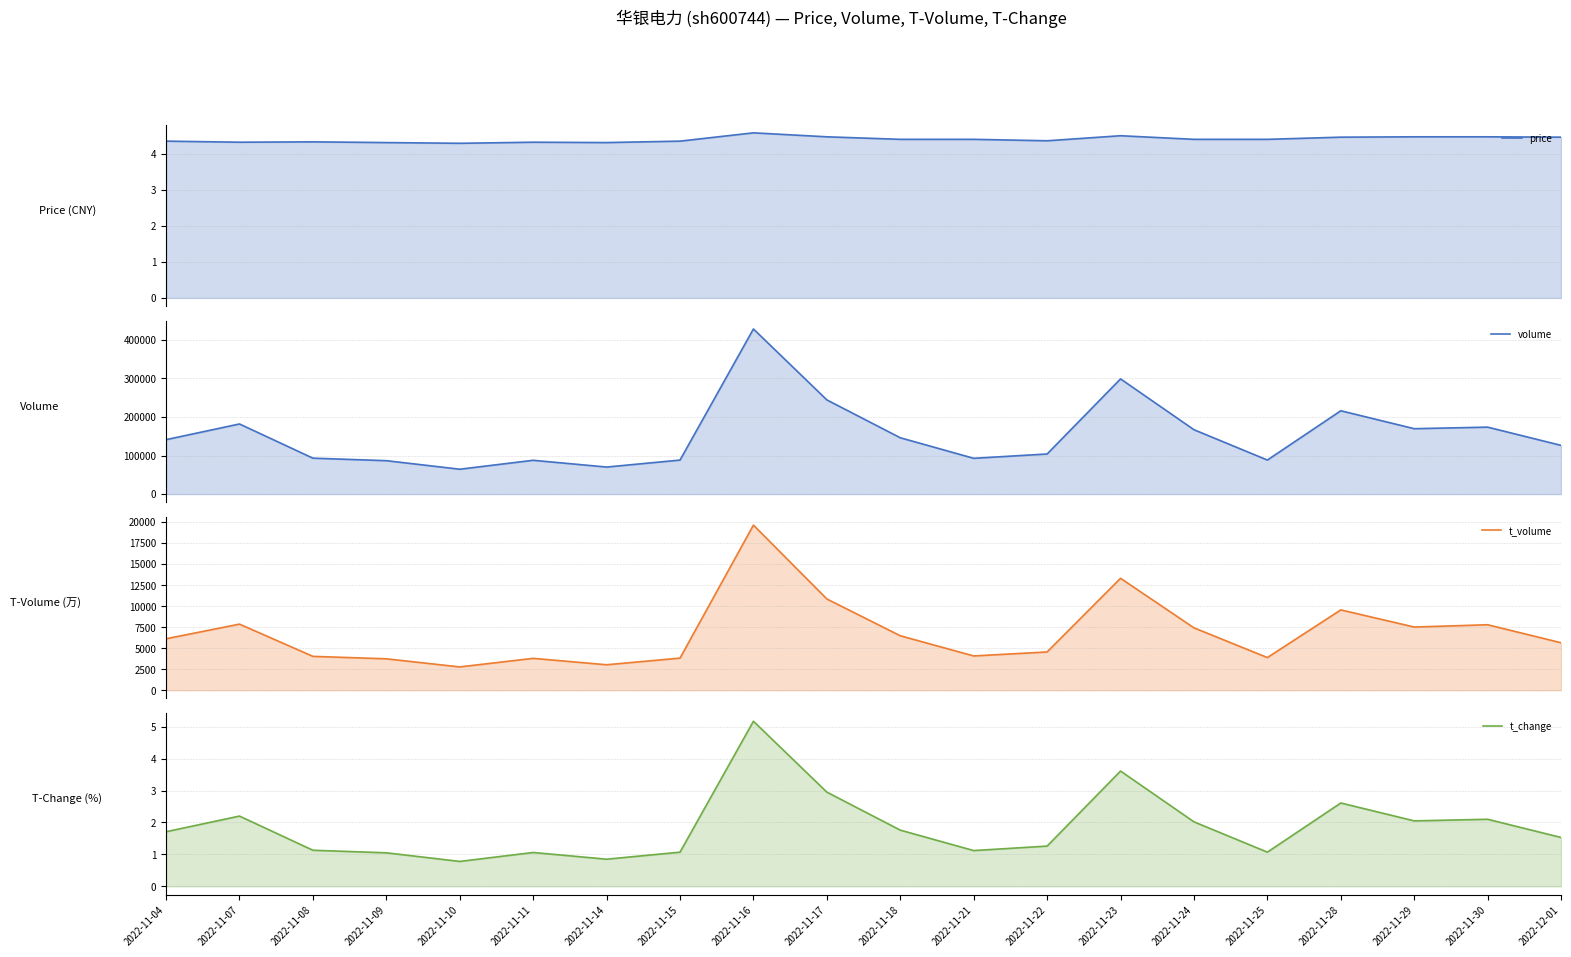

What are all the series names shown in the legend?

price, volume, t_volume, t_change